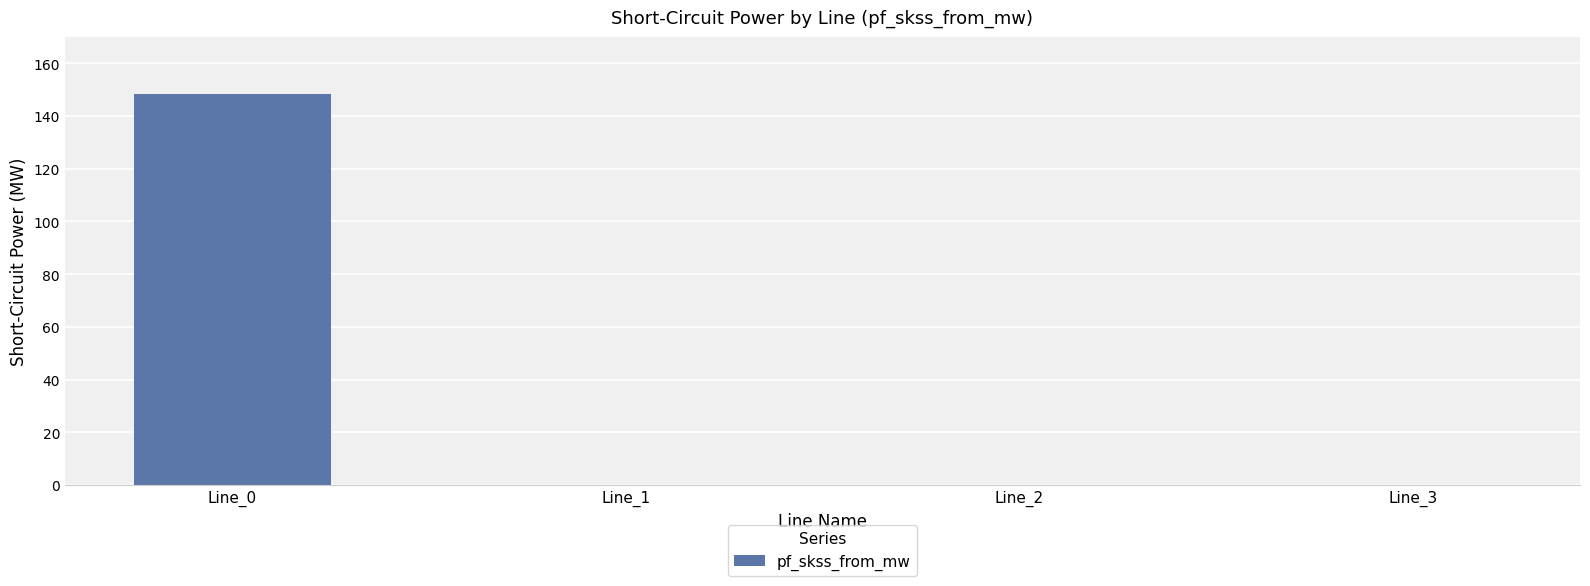

What is the sum of all values?

148.4